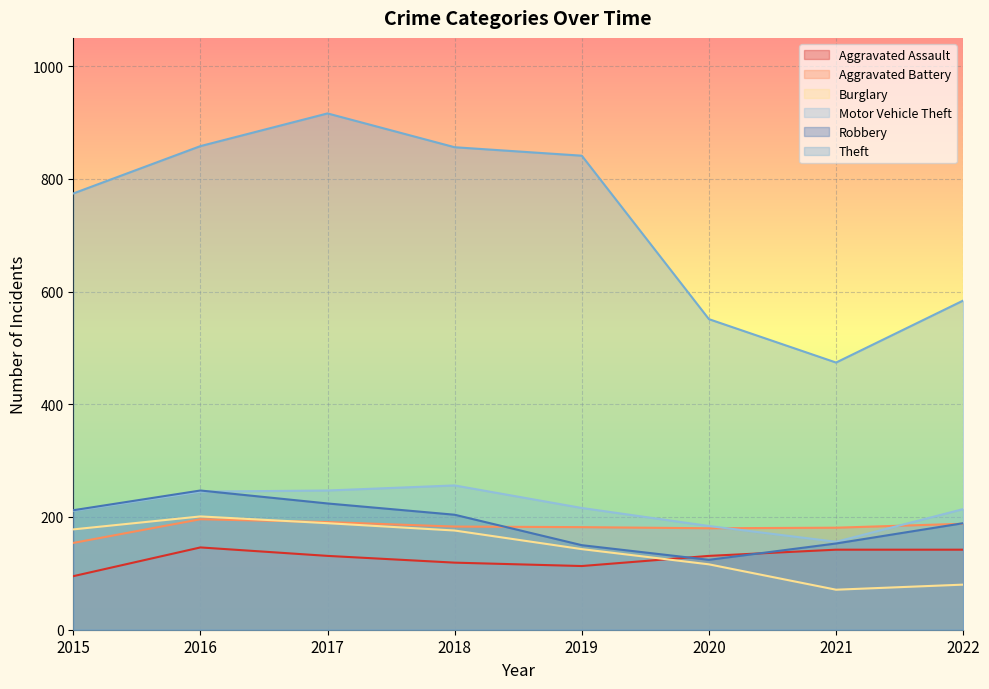

What is the value of the Motor Vehicle Theft point at the 7th from the left?

156